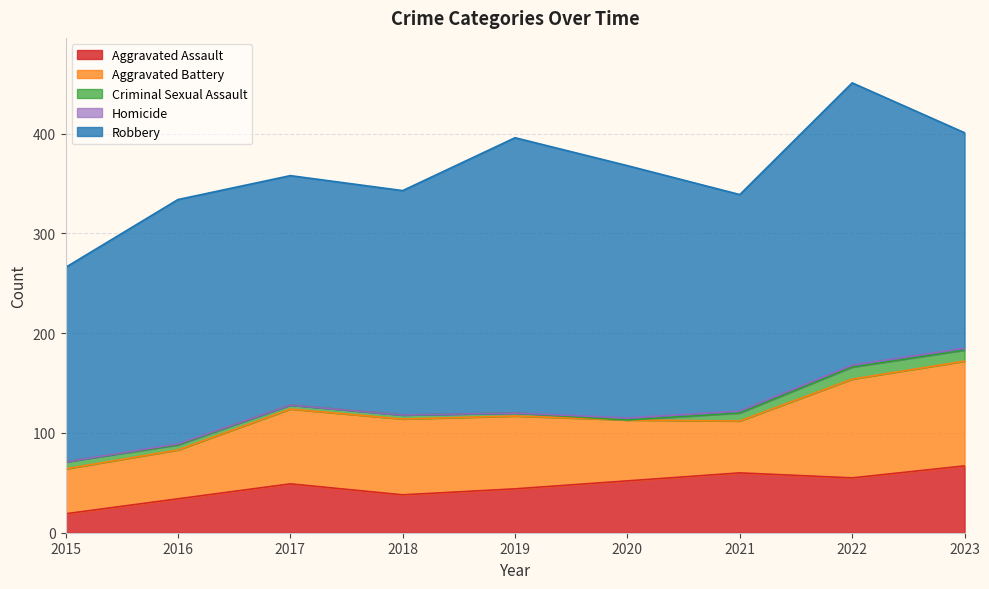

Reading left to right, what are all the values shown in this chart?

Aggravated Assault: 2015=19	2016=34	2017=49	2018=38	2019=44	2020=52	2021=60	2022=55	2023=67
Aggravated Battery: 2015=45	2016=49	2017=75	2018=76	2019=73	2020=61	2021=52	2022=99	2023=105
Criminal Sexual Assault: 2015=7	2016=5	2017=4	2018=4	2019=3	2020=0	2021=8	2022=12	2023=11
Homicide: 2015=0	2016=1	2017=0	2018=0	2019=0	2020=2	2021=2	2022=2	2023=2
Robbery: 2015=195	2016=245	2017=230	2018=225	2019=276	2020=253	2021=217	2022=283	2023=216